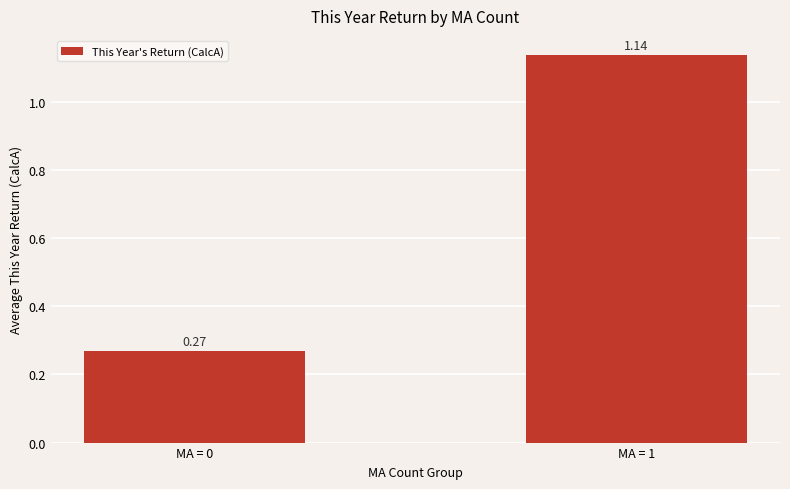

Which category has the highest value across all series?

MA = 1